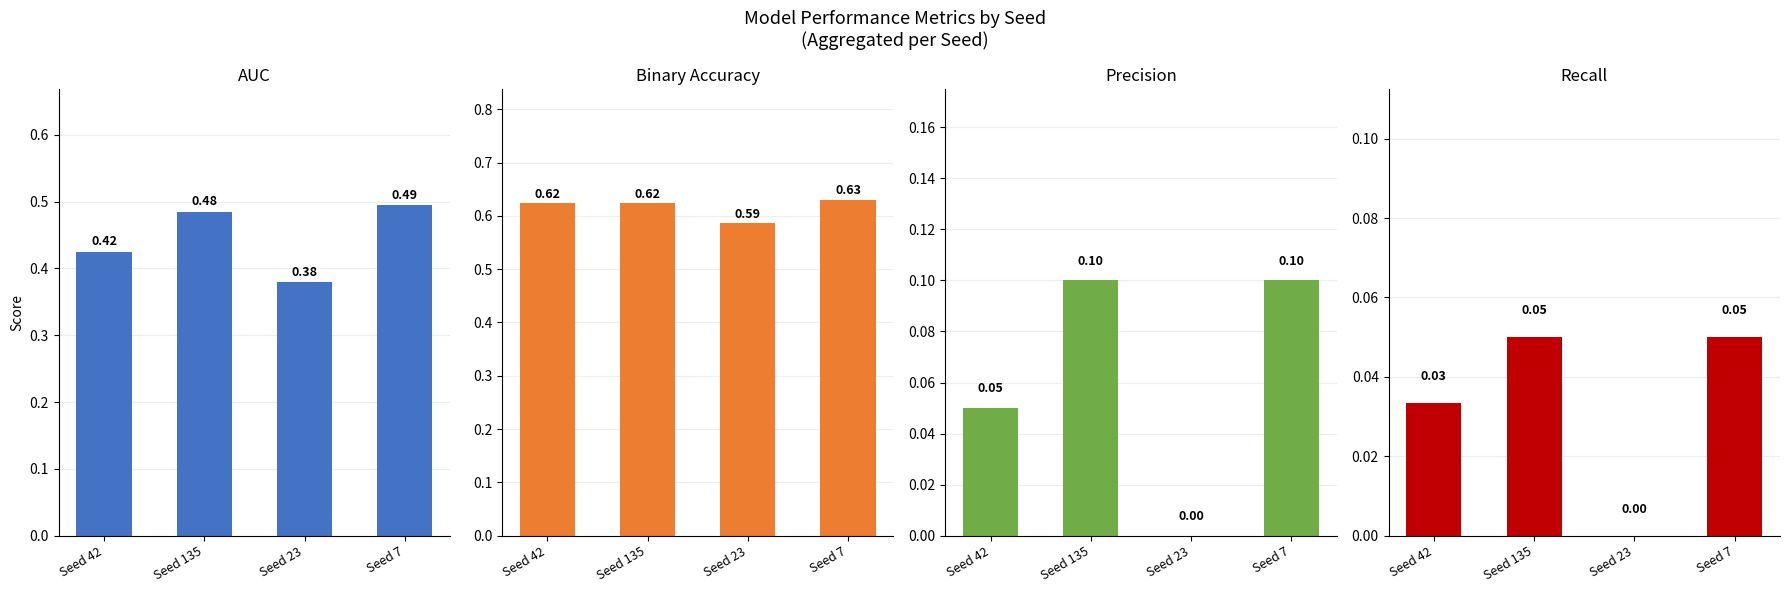

Is it true that Precision equals 0.0 at Seed 23?

True